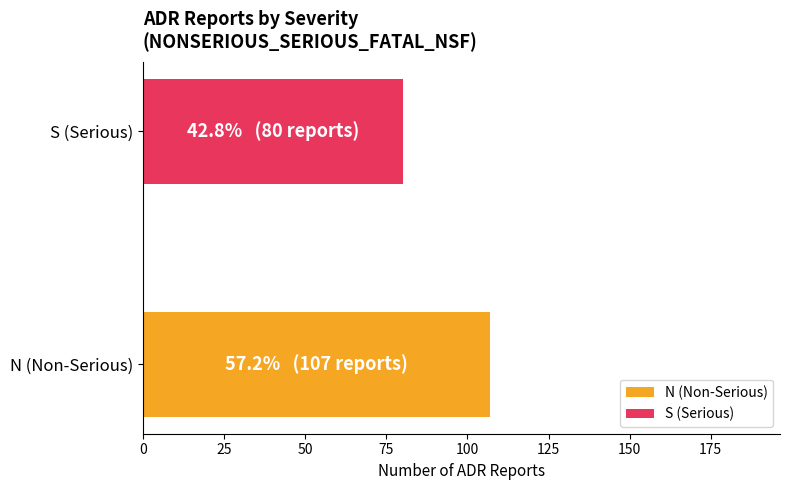

What position from the left is NONSERIOUS (N)?

1